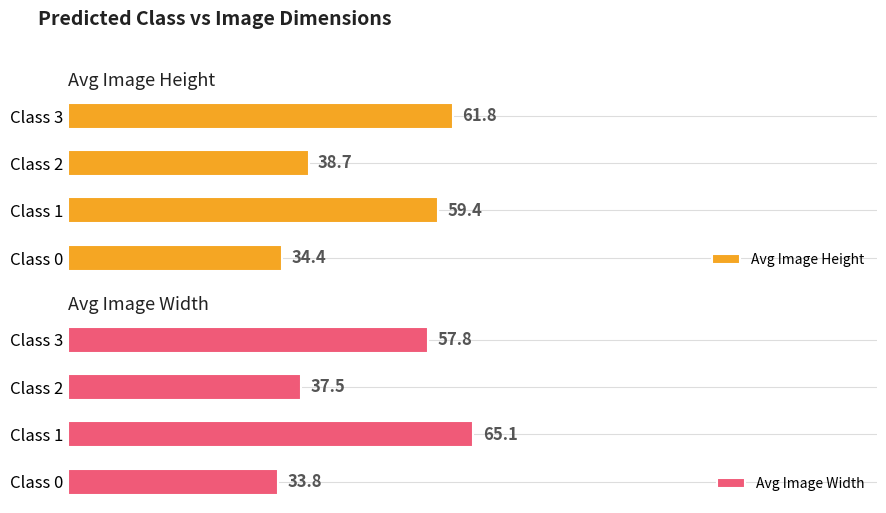

What is the value of the Avg Image Height bar at the 3rd from the left?

38.7